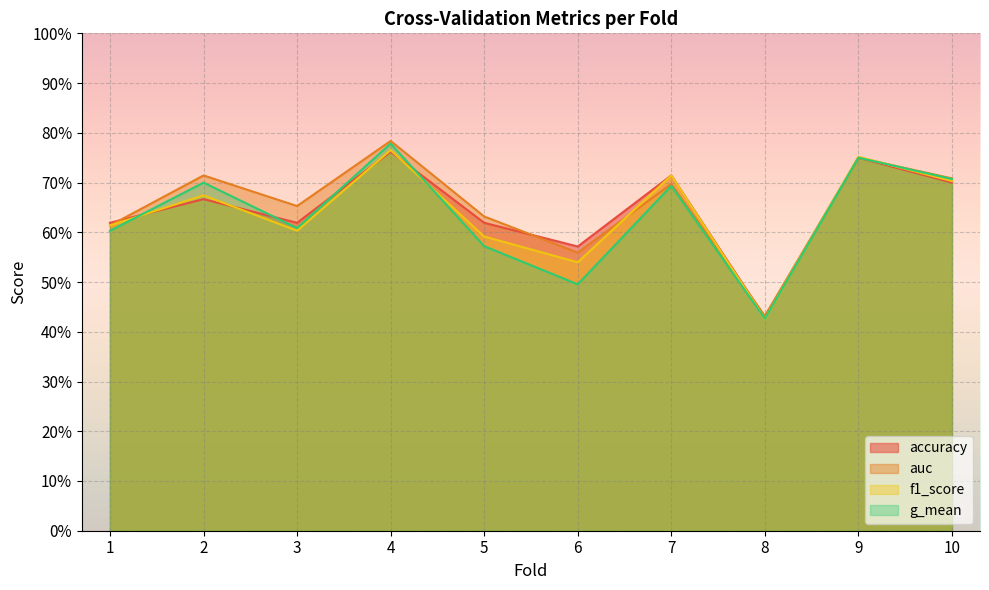

Is the value of accuracy at 5 greater than the value of f1_score at 5?

Yes